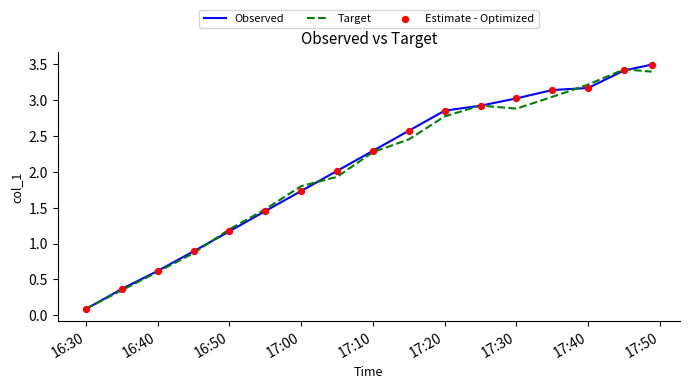

At how many categories does at least one series exceed 0?

17